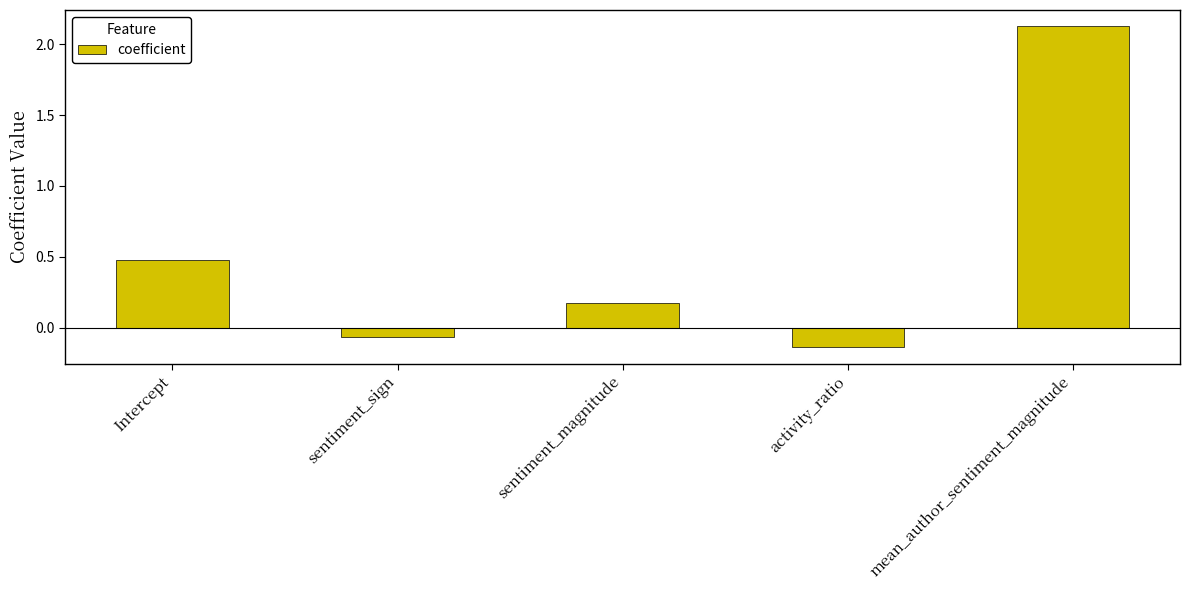

List the labels in order of value, largest first.

mean_author_sentiment_magnitude, Intercept, sentiment_magnitude, sentiment_sign, activity_ratio